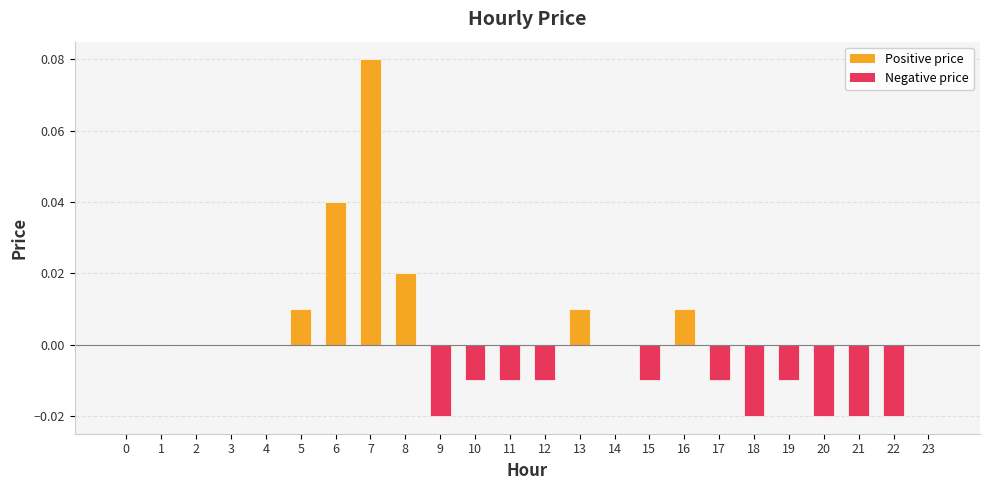

True or false: the data shows -0.0 at 18.

True